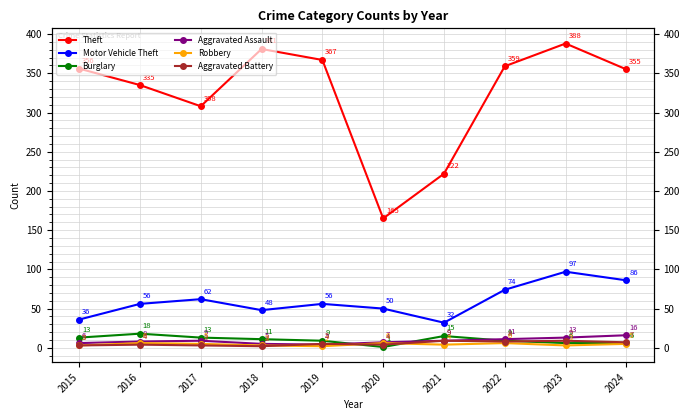

True or false: Theft has a value of 70 at 2021.

False